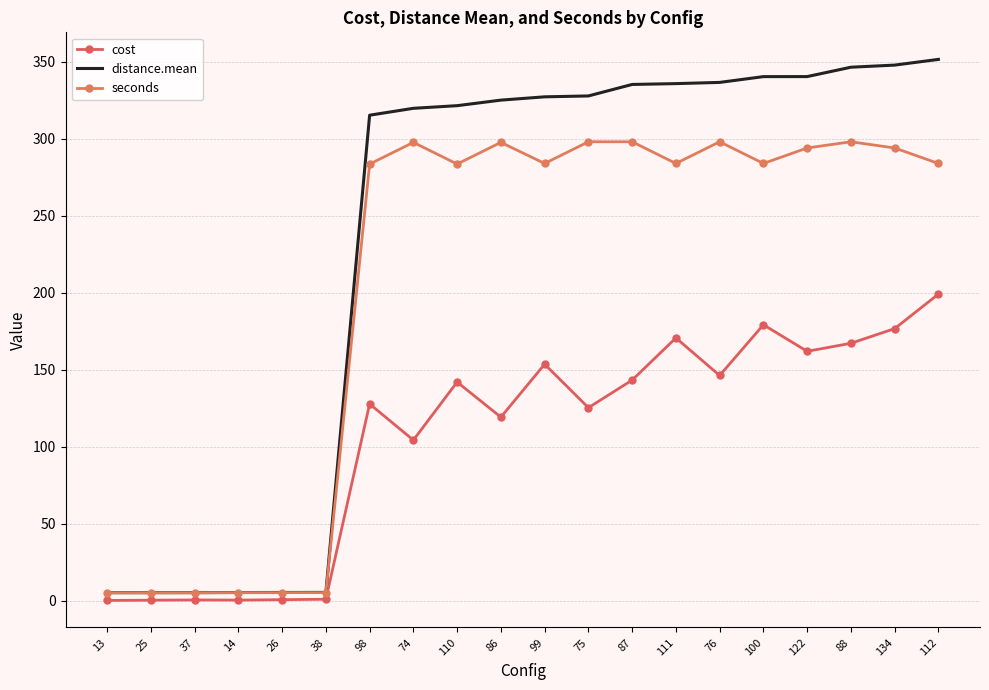

What is the difference between the maximum and minimum values in the cost series?

198.8